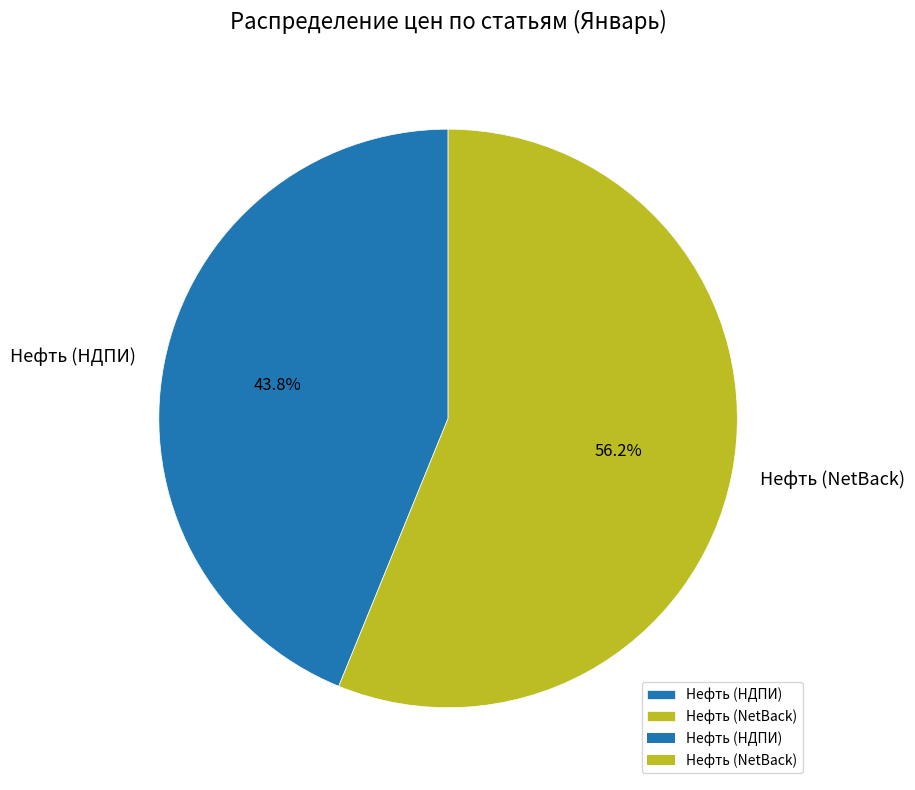

Which slice is the largest?

Нефть (NetBack)